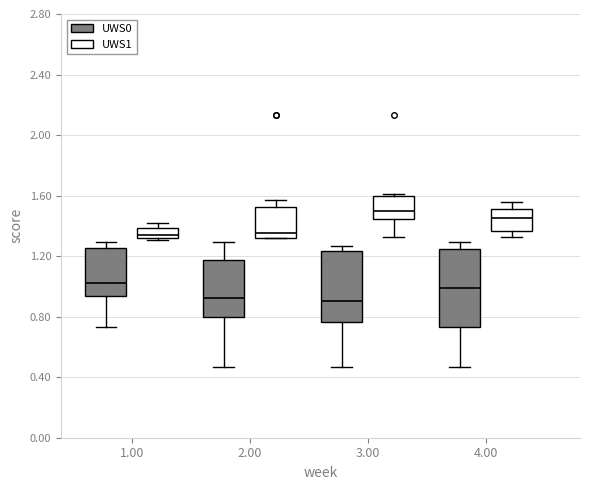

Where does the lower whisker of the box for 2.00 (UWS0) end on the y-axis? The values are not printed on the chart, so give them approximately, as read against the axis.

0.45